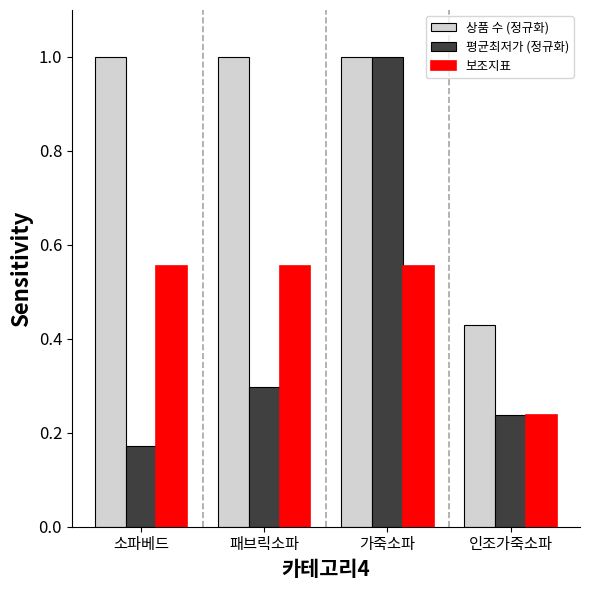

What is the sum of the 상품 수 (정규화) values at 패브릭소파 and 인조가죽소파?

1.4